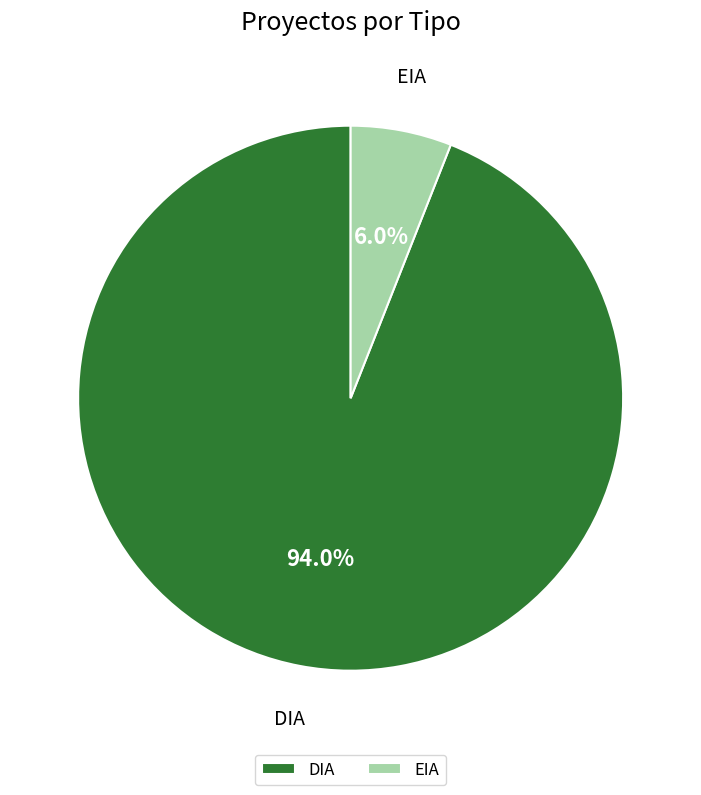

Approximately how many times larger is the value at EIA compared to DIA?

0.1